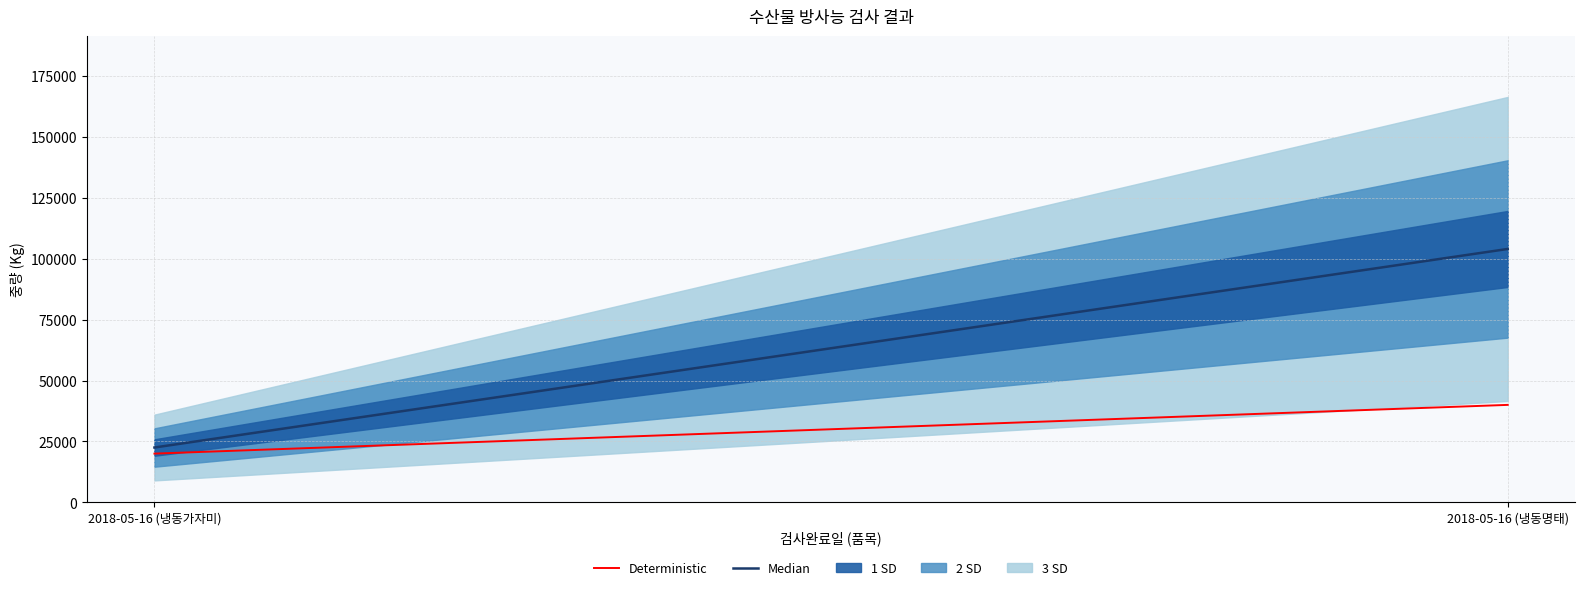

What position from the right is 2018-05-16 (냉동명태)?

1